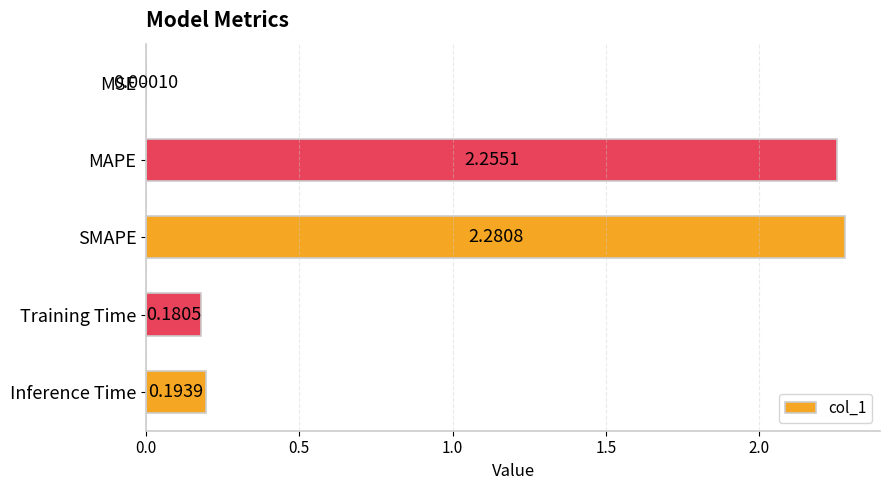

What is the change in value from MSE to MAPE?

+2.3